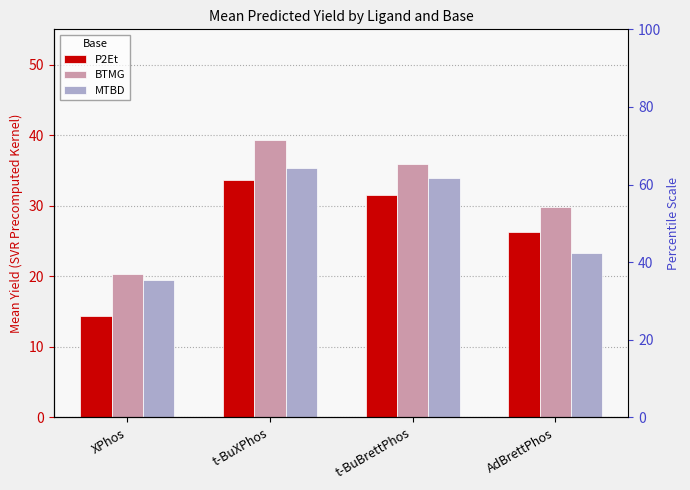

Which series changed the most between t-BuXPhos and AdBrettPhos?

MTBD